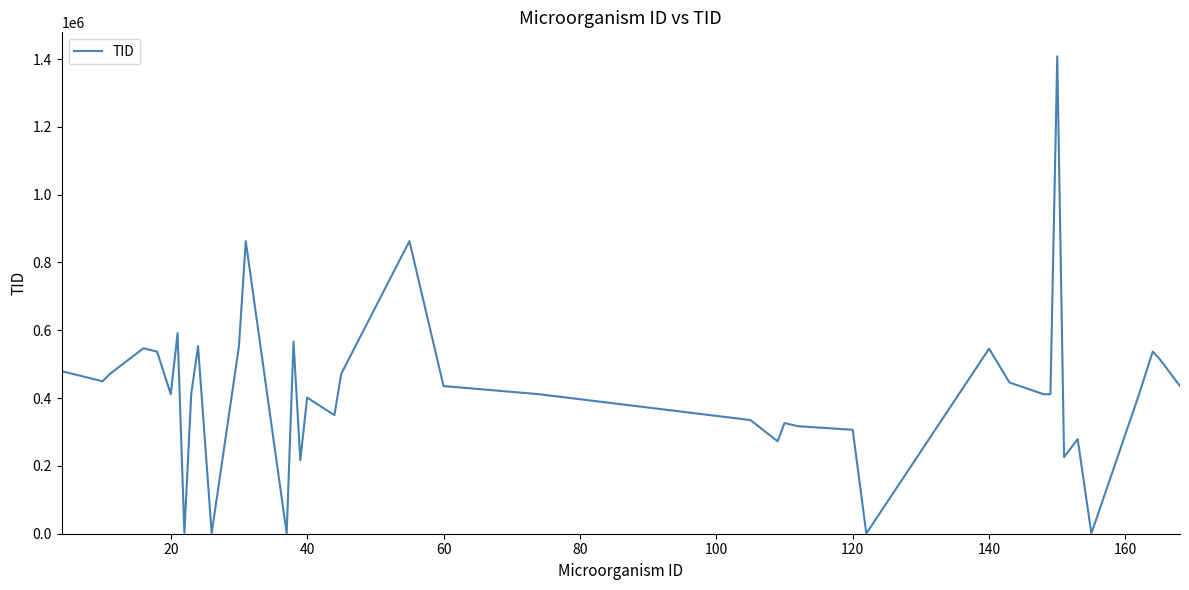

What is the greatest value displayed?

1408437